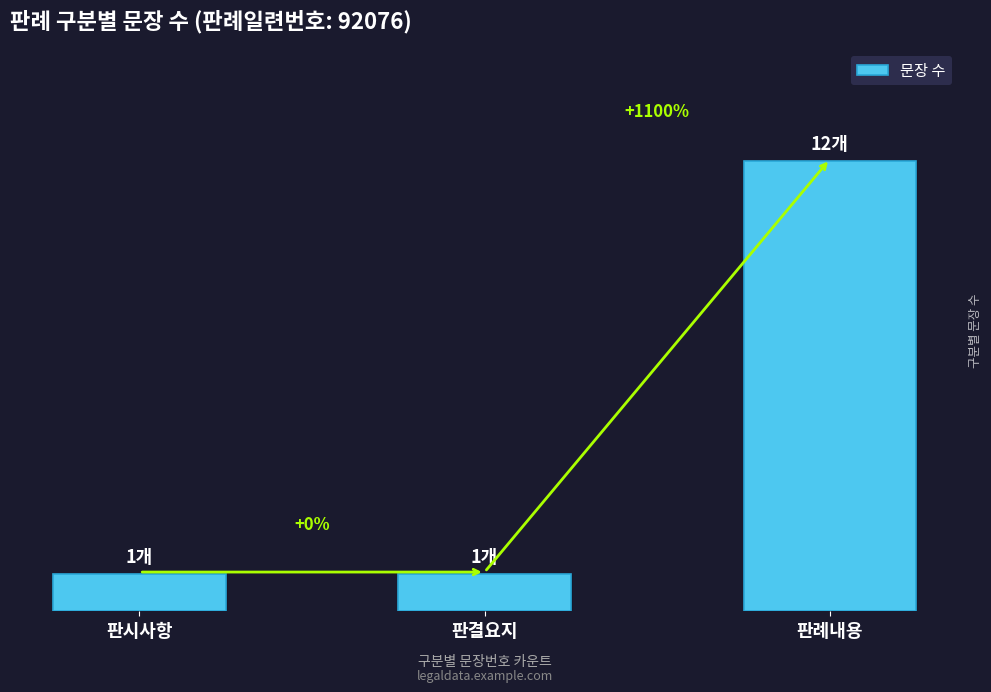

Are the bars horizontal?

No